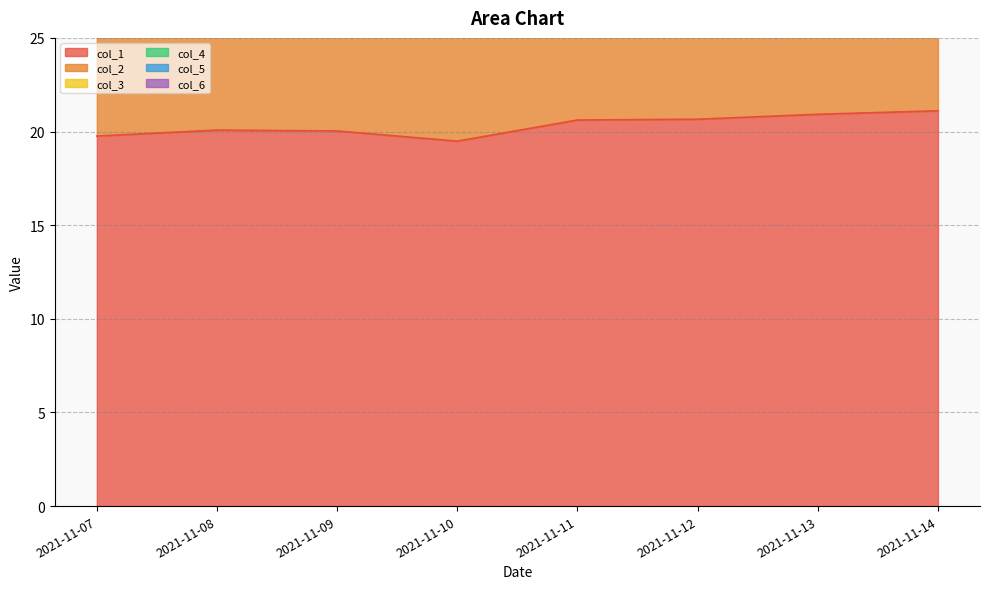

True or false: col_2 and col_1 intersect in this chart.

False